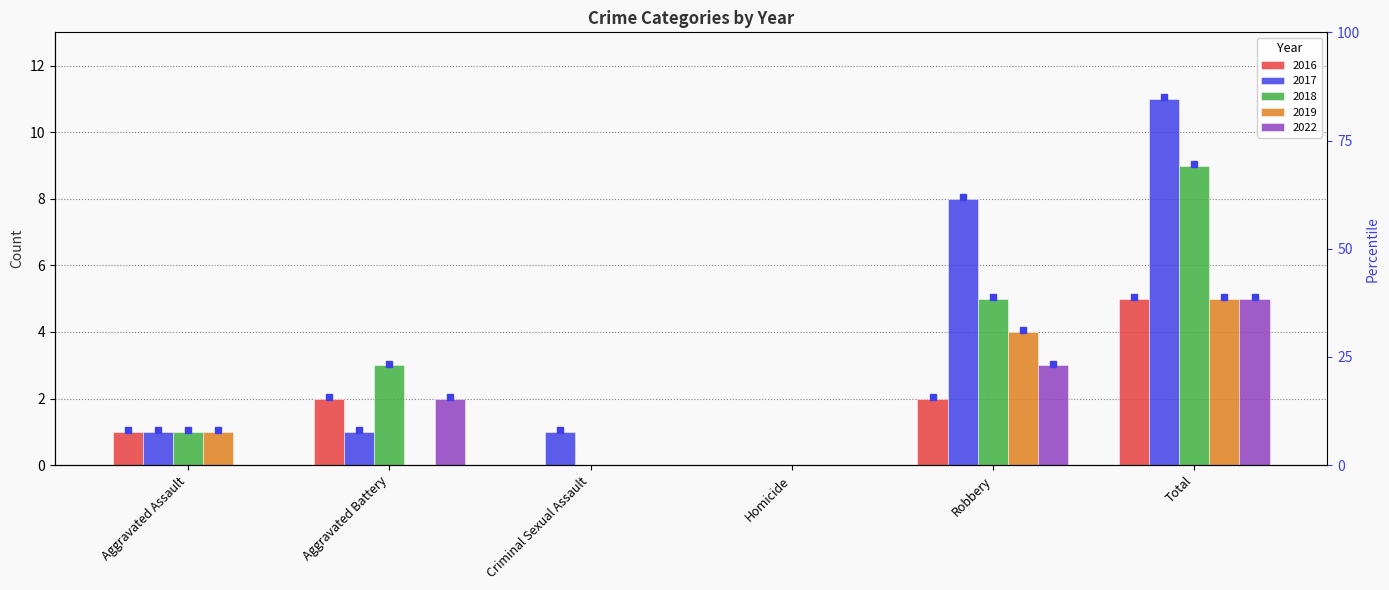

What is the greatest value displayed?

11